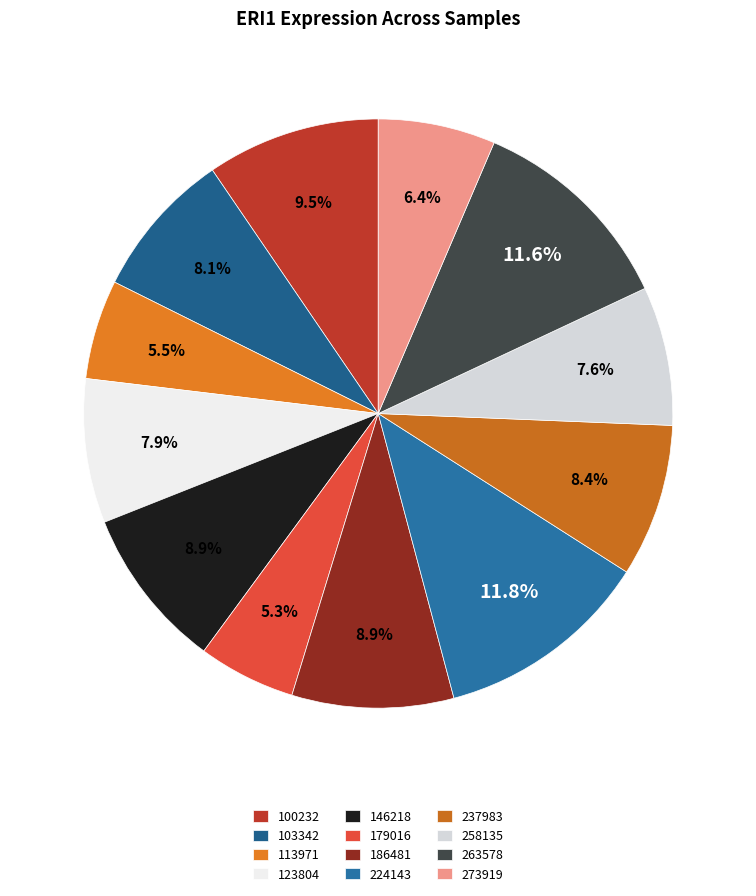

How many slices are in this pie chart?

12